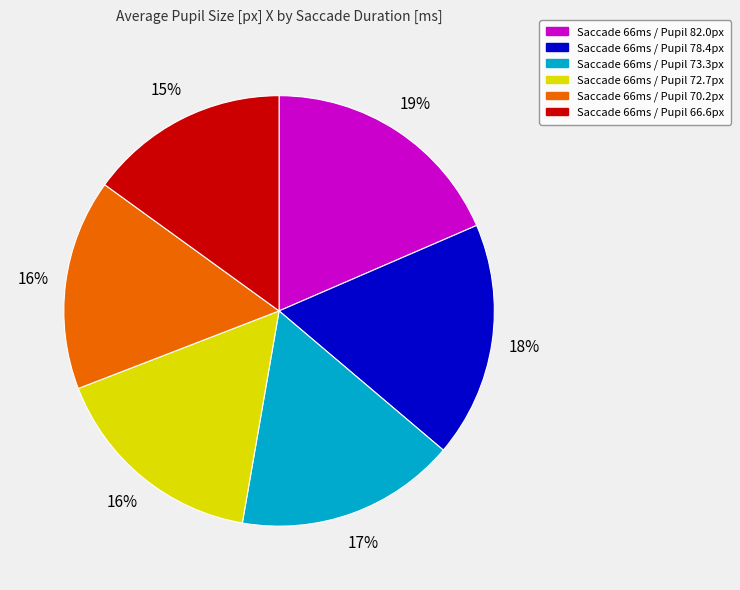

True or false: Saccade 66ms / Pupil 72.7px accounts for 27% of the total.

False